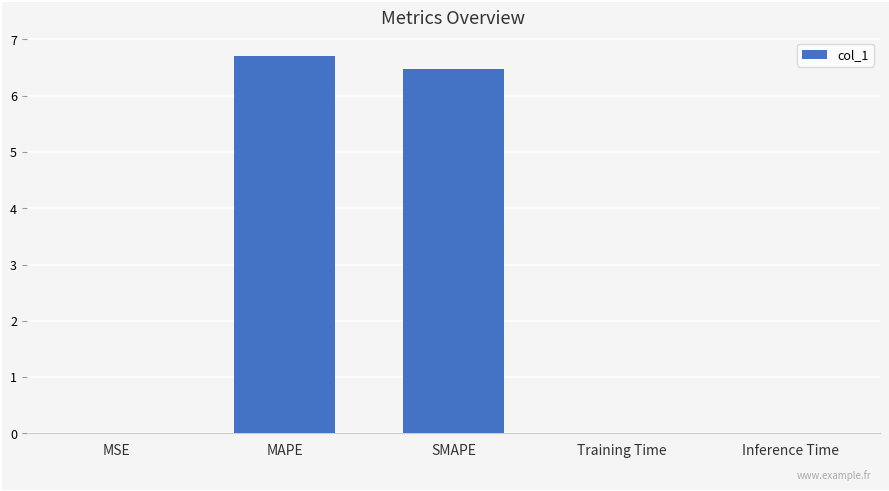

What is the sum of the values at SMAPE and MAPE?

13.2